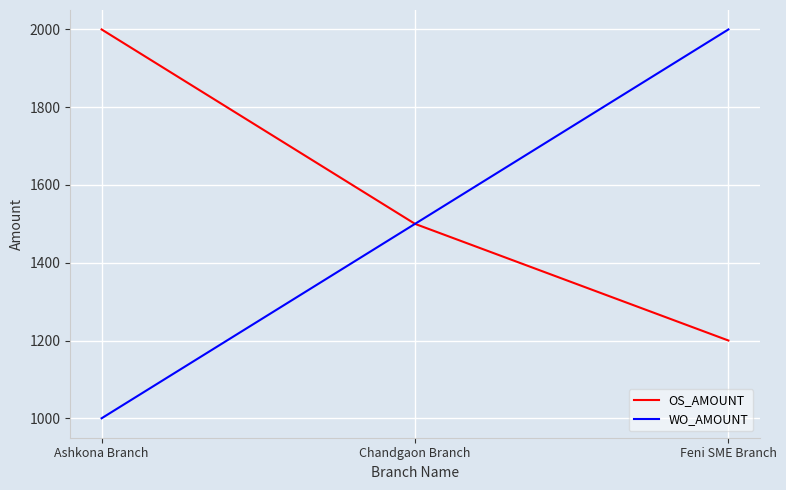

What is the maximum value for WO_AMOUNT?

2000